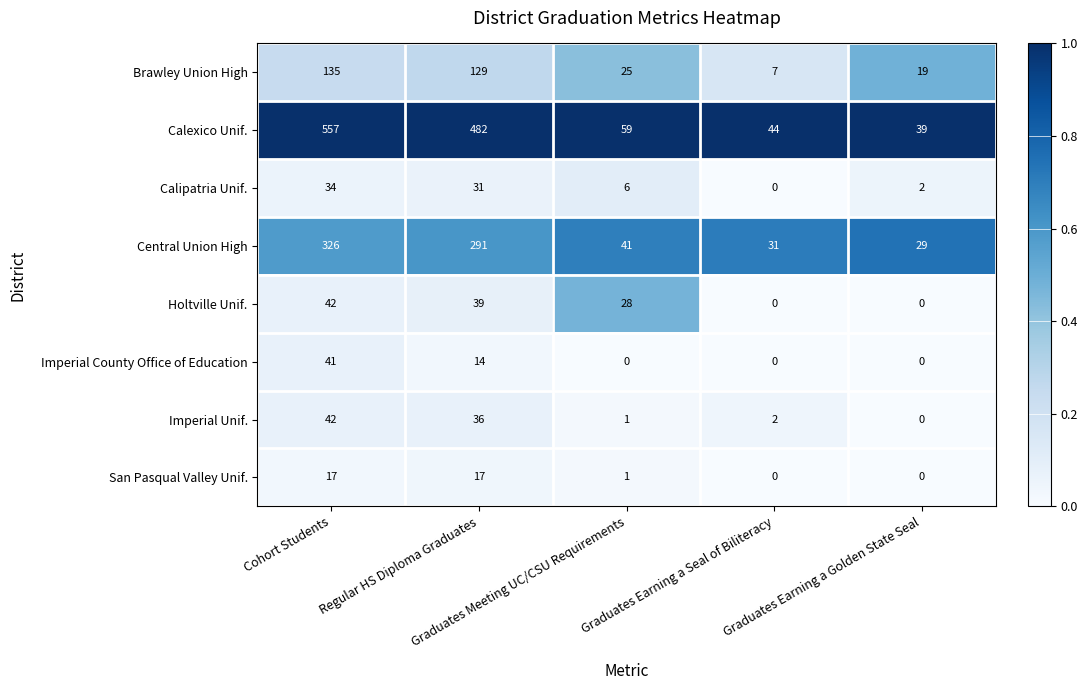

What is the spread (max minus min) of values at Graduates Earning a Golden State Seal?

39